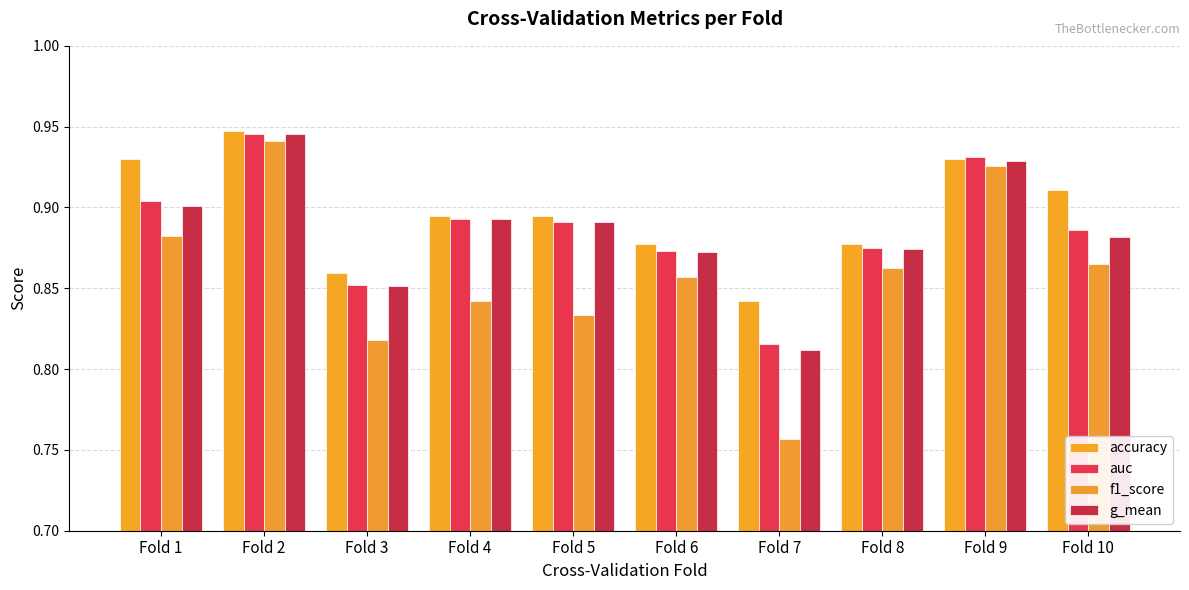

Reading left to right, transcribe all the data shown in this chart.

accuracy: 0.9	0.9	0.9	0.9	0.9	0.9	0.8	0.9	0.9	0.9
auc: 0.9	0.9	0.9	0.9	0.9	0.9	0.8	0.9	0.9	0.9
f1_score: 0.9	0.9	0.8	0.8	0.8	0.9	0.8	0.9	0.9	0.9
g_mean: 0.9	0.9	0.9	0.9	0.9	0.9	0.8	0.9	0.9	0.9